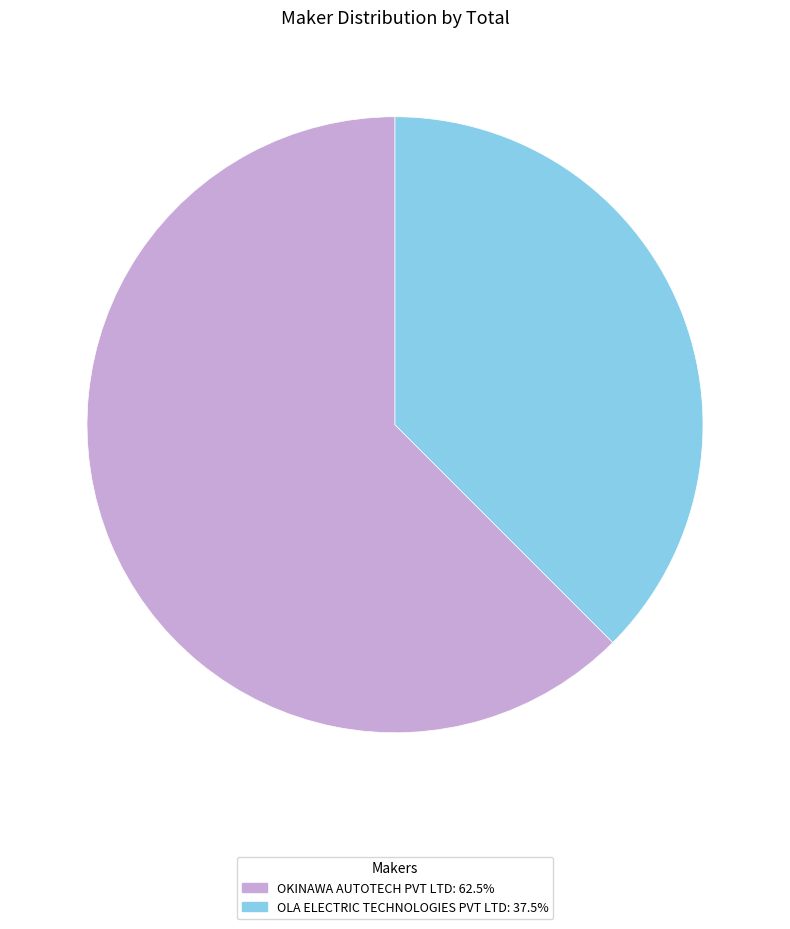

Rank the categories by value from highest to lowest.

OKINAWA AUTOTECH PVT LTD, OLA ELECTRIC TECHNOLOGIES PVT LTD